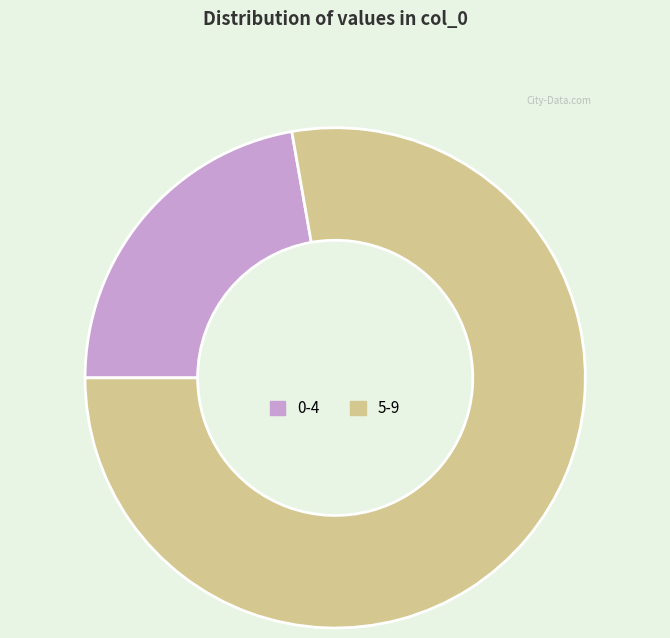

Is there a majority slice in this chart?

Yes